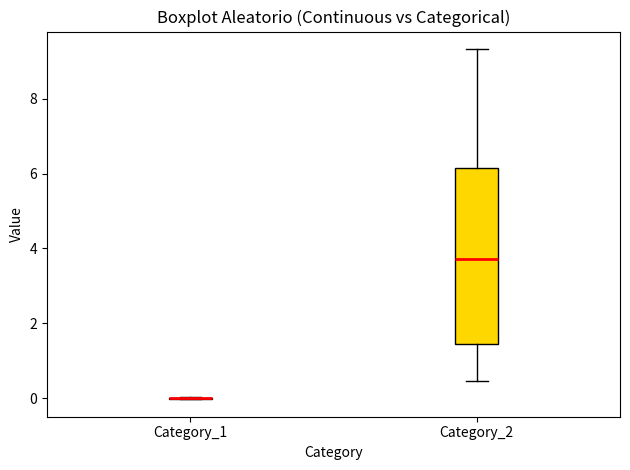

Reading left to right, read every box against the y-axis: the position of its median line, the range the box covers, and the ends of its whiskers. The values are not printed on the chart, so give them approximately, as read against the axis.

Category_1: box collapsed to a line at 0.0, whiskers 0.0 to 0.0
Category_2: median 3.8, box 1.4 to 6.2, whiskers 0.4 to 9.4